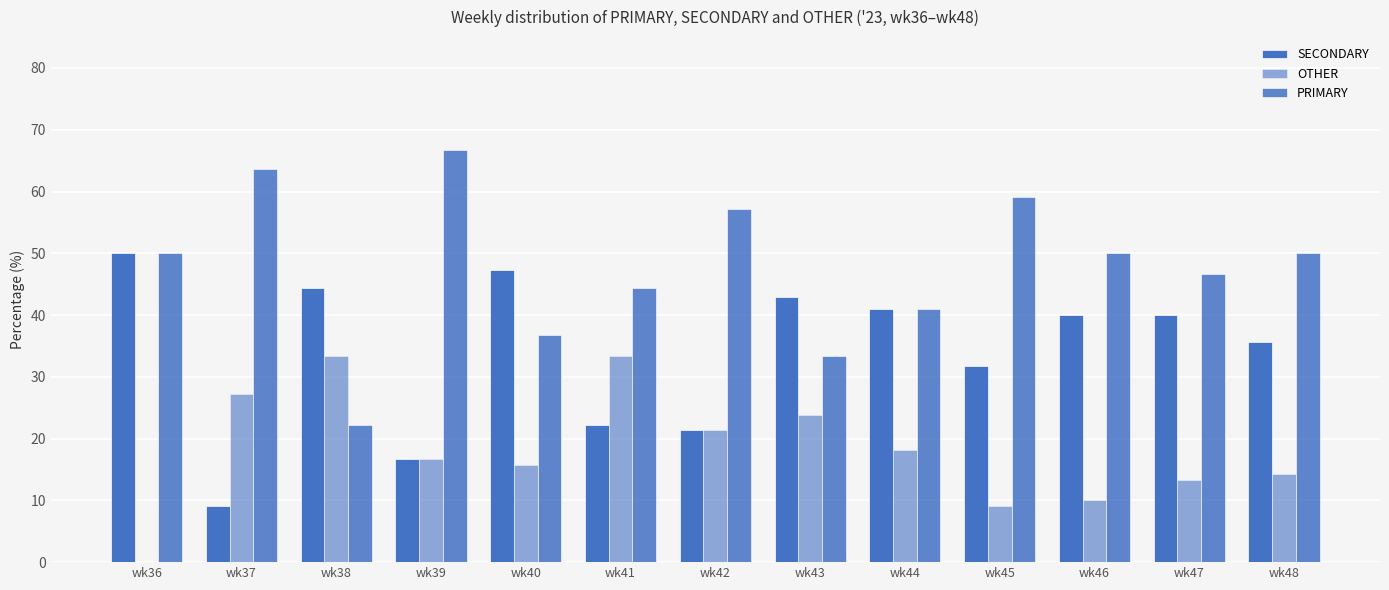

Reading left to right, transcribe all the data shown in this chart.

SECONDARY: 50.0	9.1	44.4	16.7	47.4	22.2	21.4	42.9	40.9	31.8	40.0	40.0	35.7
OTHER: 0.0	27.3	33.3	16.7	15.8	33.3	21.4	23.8	18.2	9.1	10.0	13.3	14.3
PRIMARY: 50.0	63.6	22.2	66.7	36.8	44.4	57.1	33.3	40.9	59.1	50.0	46.7	50.0